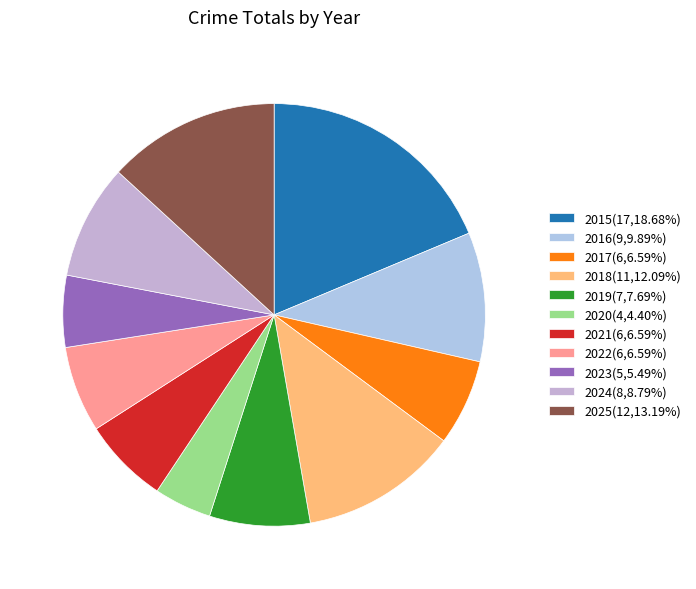

How many slices are in this pie chart?

11